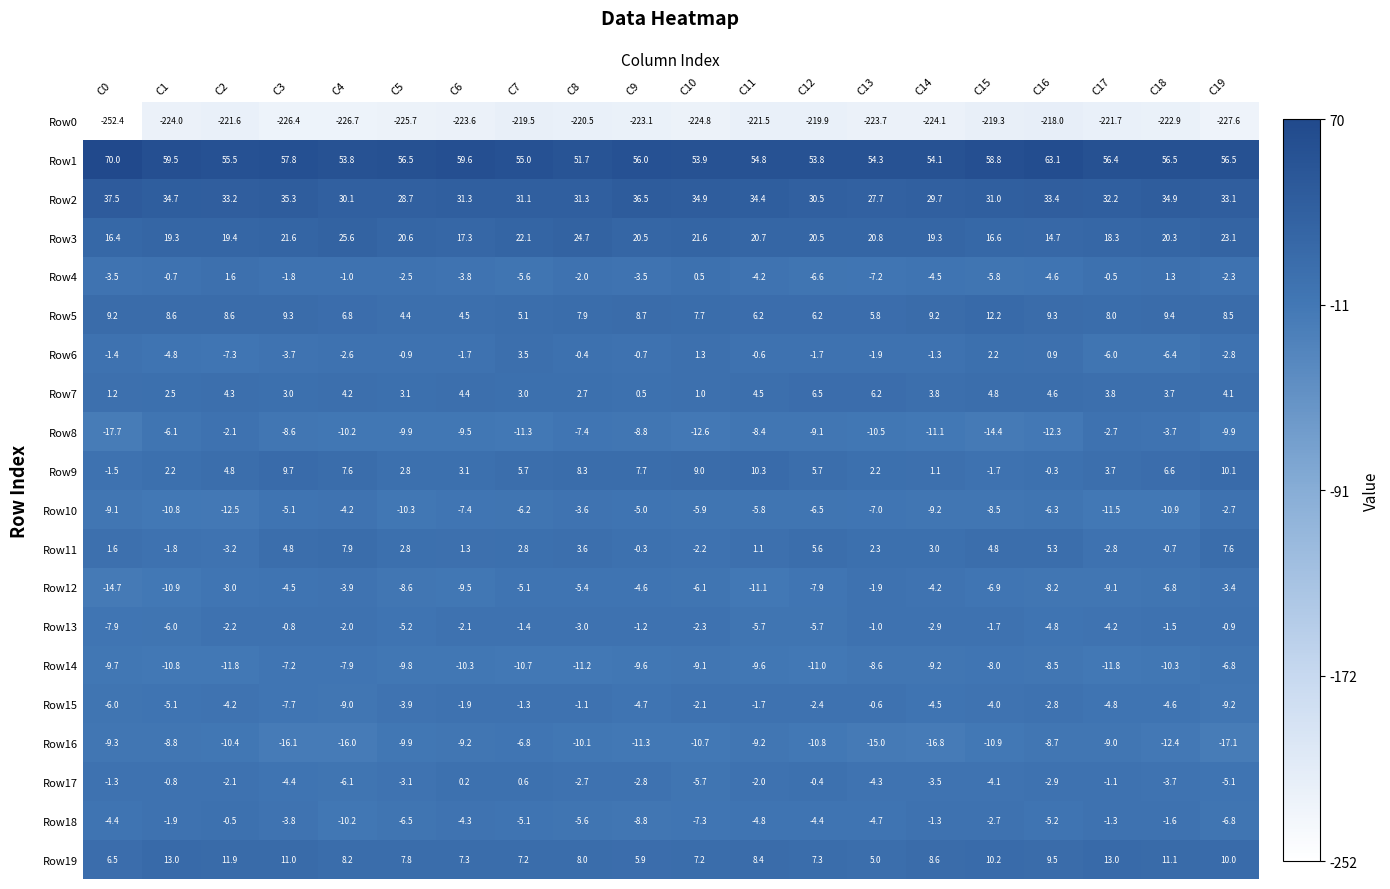

What is the sum of the Row13 values at C3 and C6?

-2.9